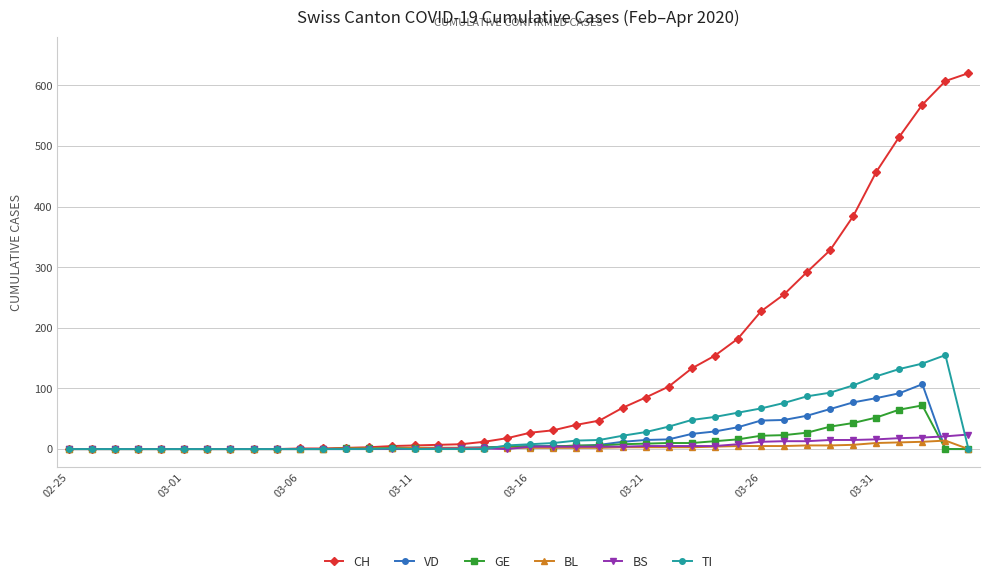

True or false: GE has more than 0 interior local peaks.

True